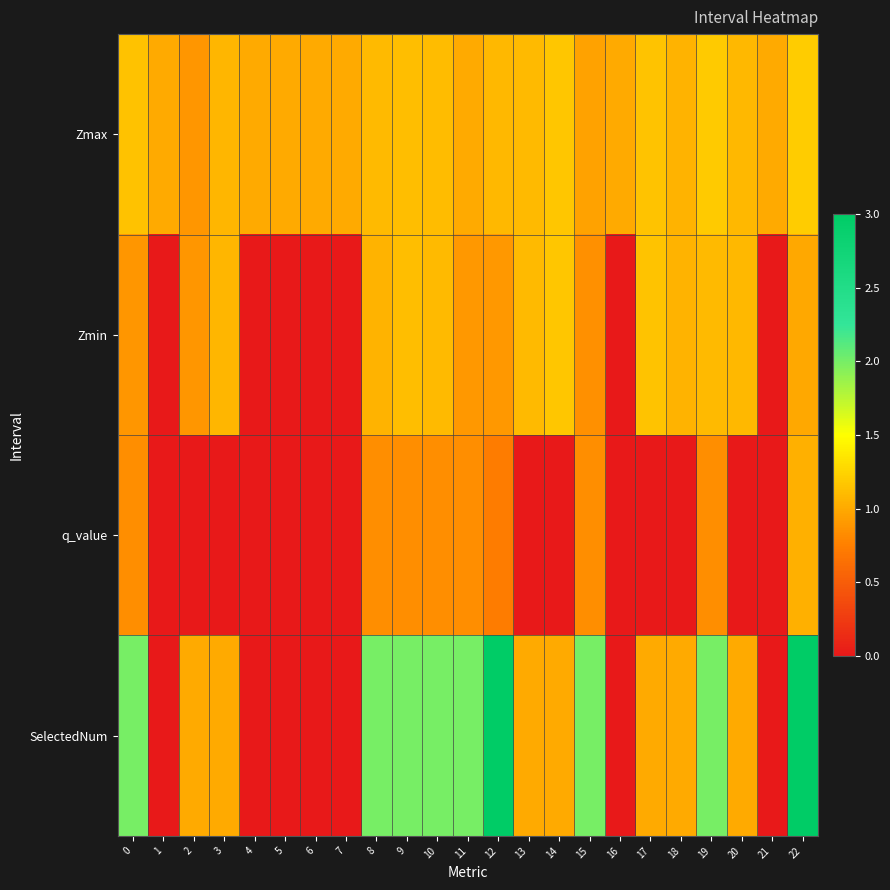

List the series in order of their peak value, lowest first.

q_value, Zmin, Zmax, SelectedNum